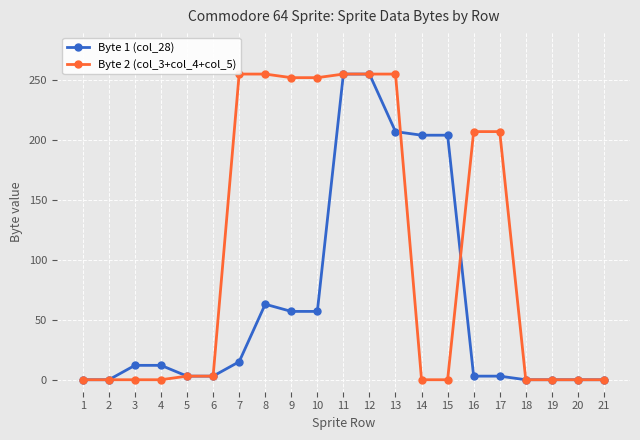

True or false: Byte 1 (col_28) and Byte 2 (col_3+col_4+col_5) cross at least once.

True